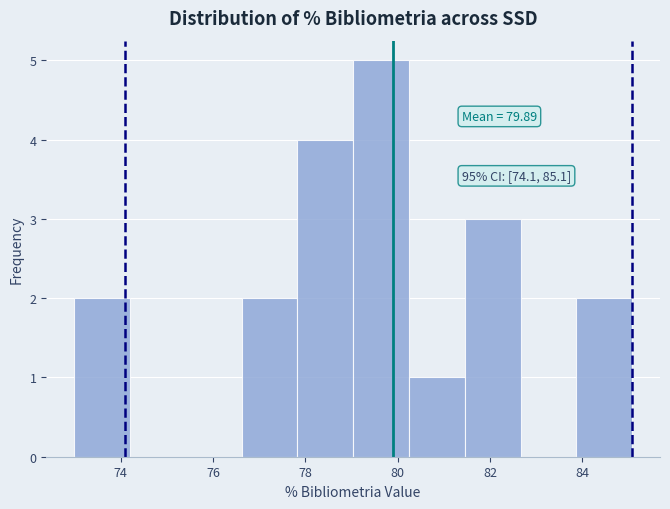

Over which range of the x-axis is the bar tallest?

79.0 to 80.2